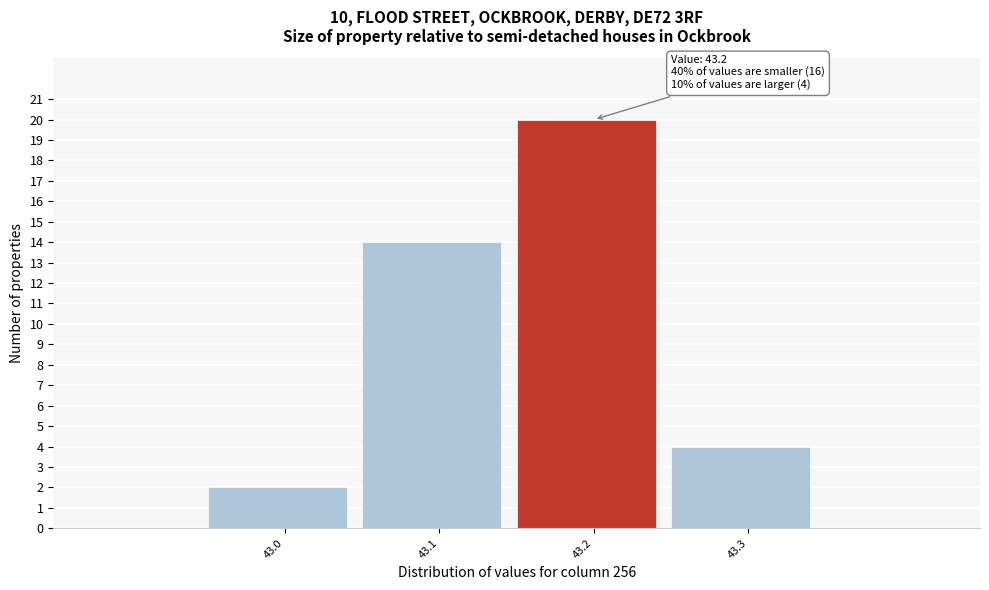

Over which range of the x-axis is the bar tallest?

43.15 to 43.25